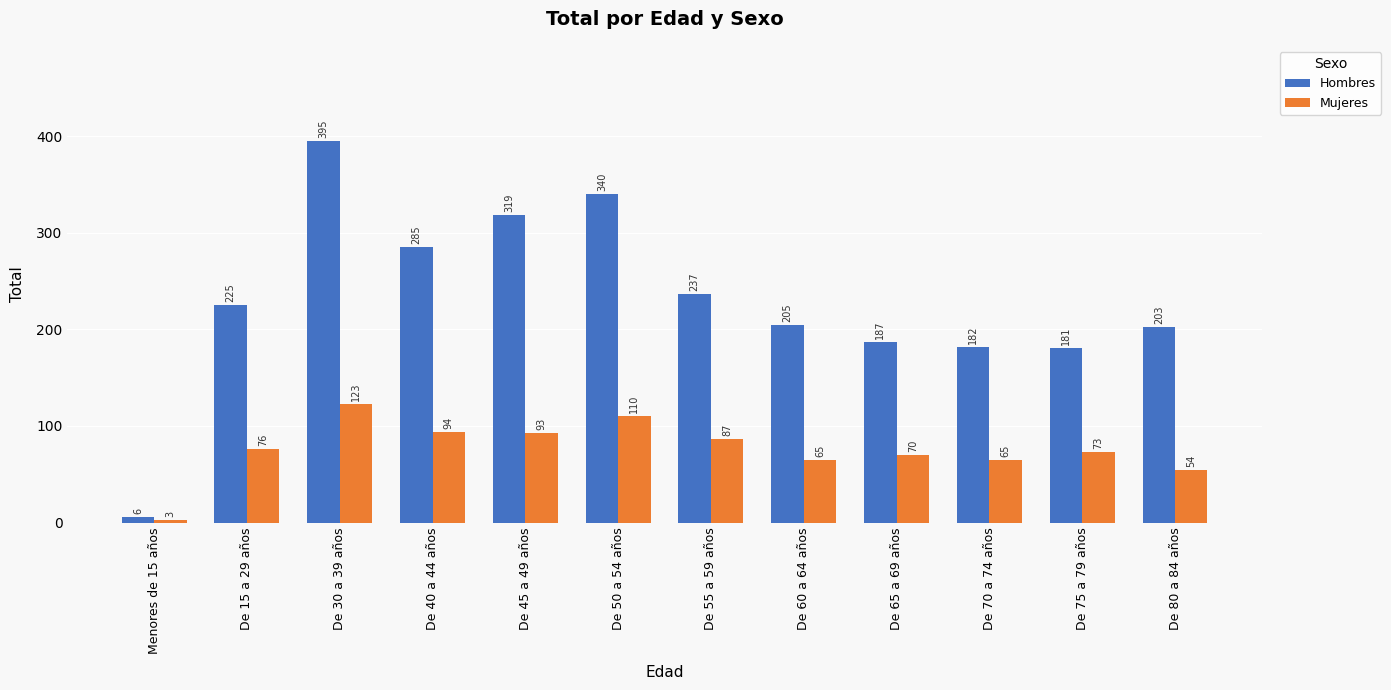

Does the chart contain any negative values?

No